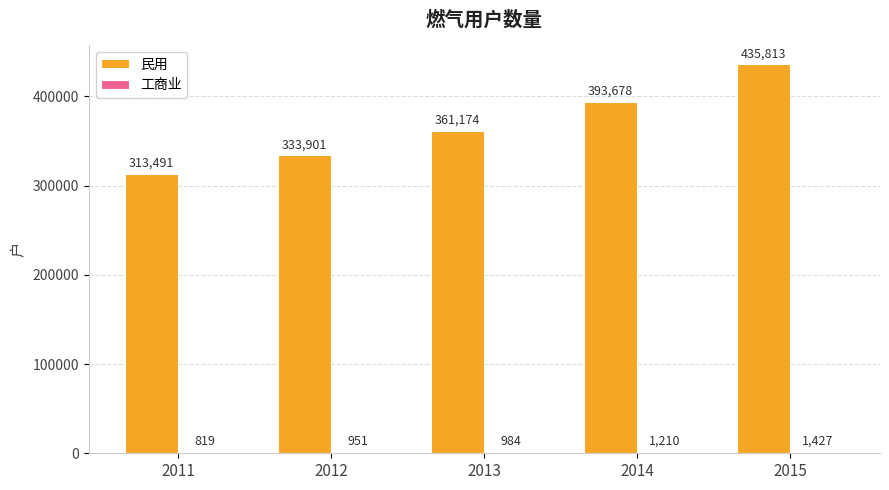

What is the total value across all series at 2014?

394888